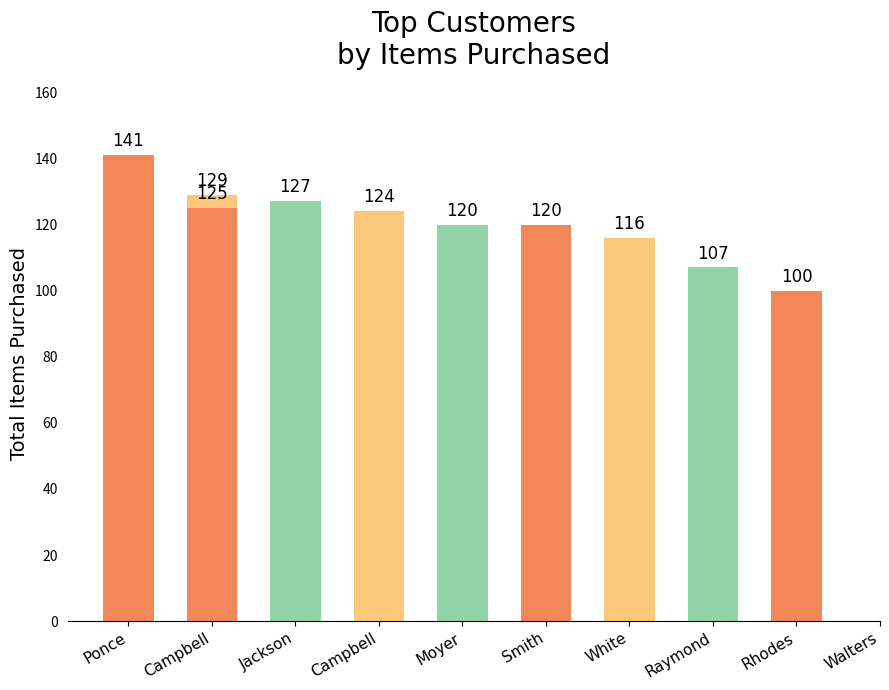

Rank the categories by value from highest to lowest.

Ponce, Campbell, Jackson, Campbell, Moyer, Smith, White, Raymond, Rhodes, Walters